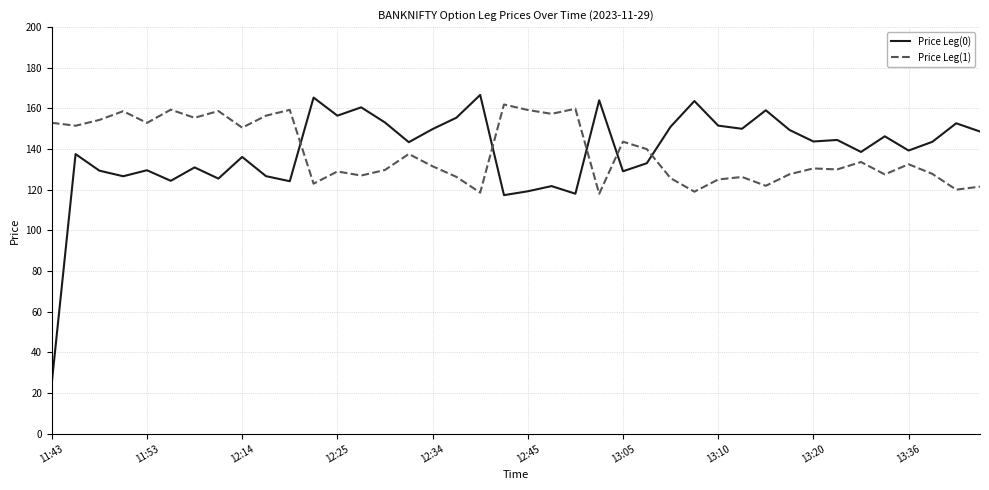

Which series has the widest spread of values?

Price Leg(0)